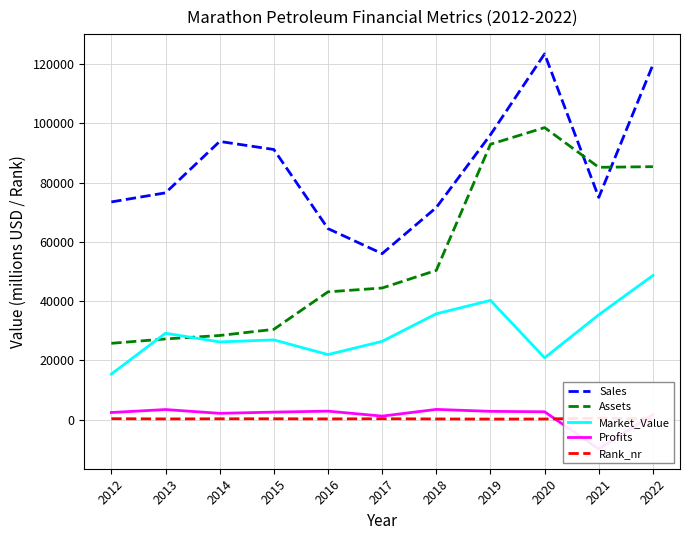

Reading left to right, list all the values displayed in this chart.

Sales: 73469	76534	93885	91168	64461	56015	71577	96136	123447	74991	119777
Assets: 25745	27223	28385	30460	43115	44413	50364	92940	98556	85158	85373
Market_Value: 15361	29143	26222	26900	21942	26404	35717	40231	20852	35376	48641
Profits: 2389	3389	2108	2521	2848	1173	3436	2779	2637	-9920	1717
Rank_nr: 305	224	271	273	234	287	216	171	197	508	238